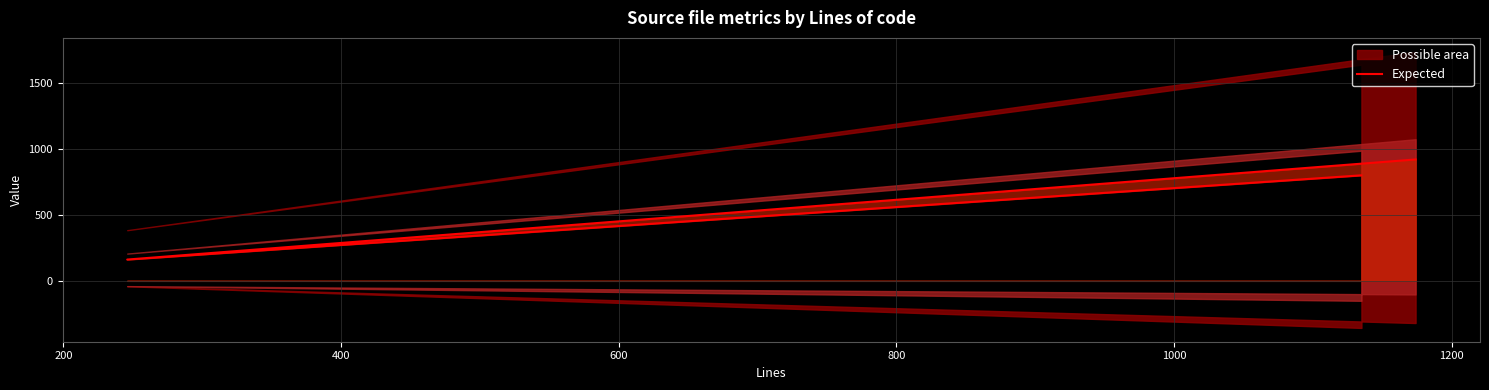

Reading left to right, list all the values displayed in this chart.

918	161	798